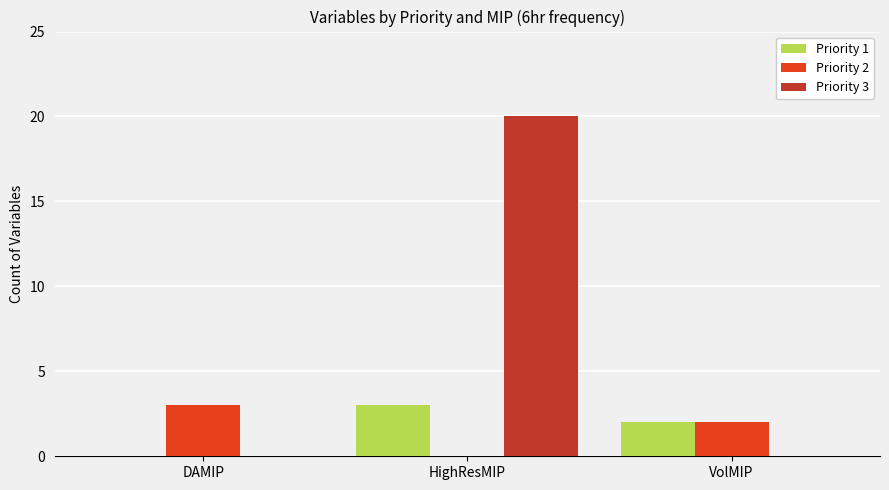

At which category is the sum across all series the highest?

HighResMIP